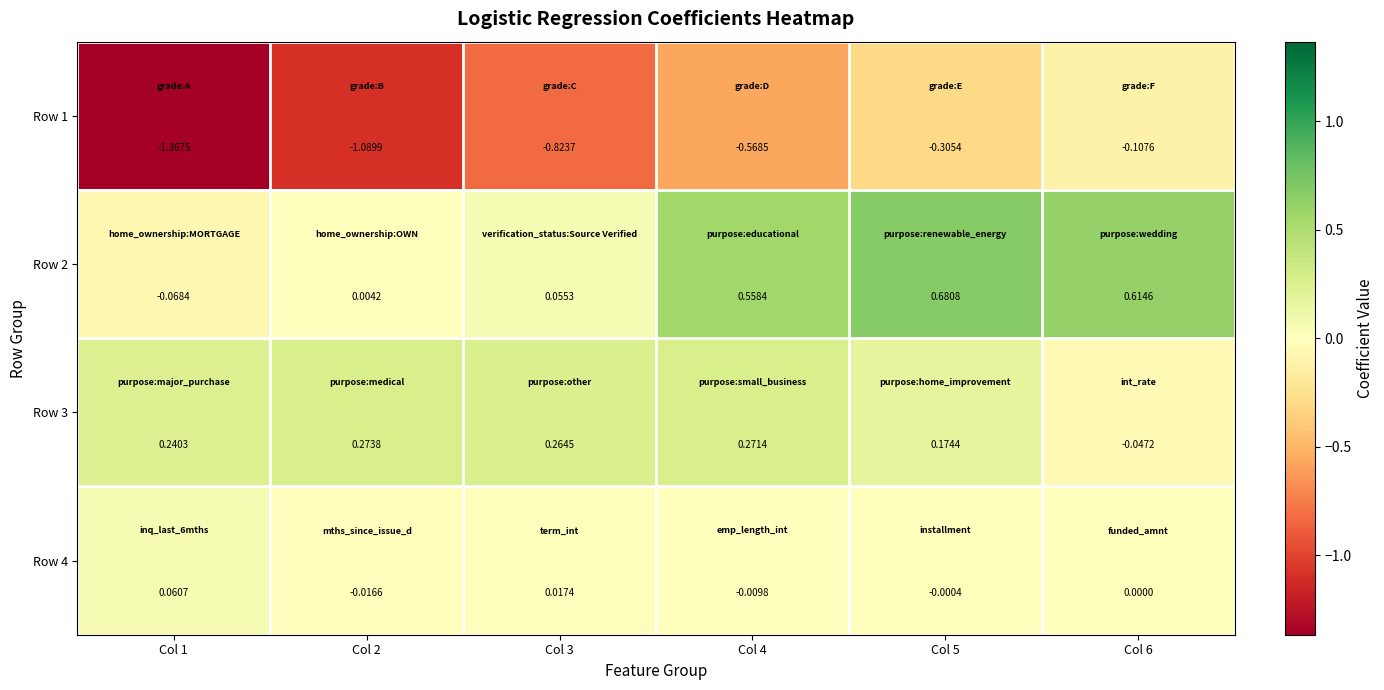

Rank the series at Col 5 from highest to lowest value.

Row 2, Row 3, Row 4, Row 1